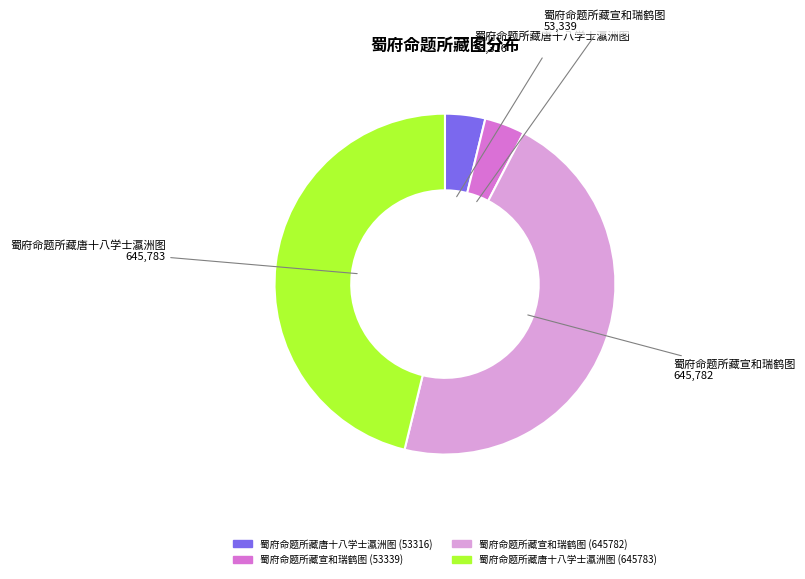

True or false: 蜀府命题所藏唐十八学士瀛洲图 (645783) accounts for 59% of the total.

False